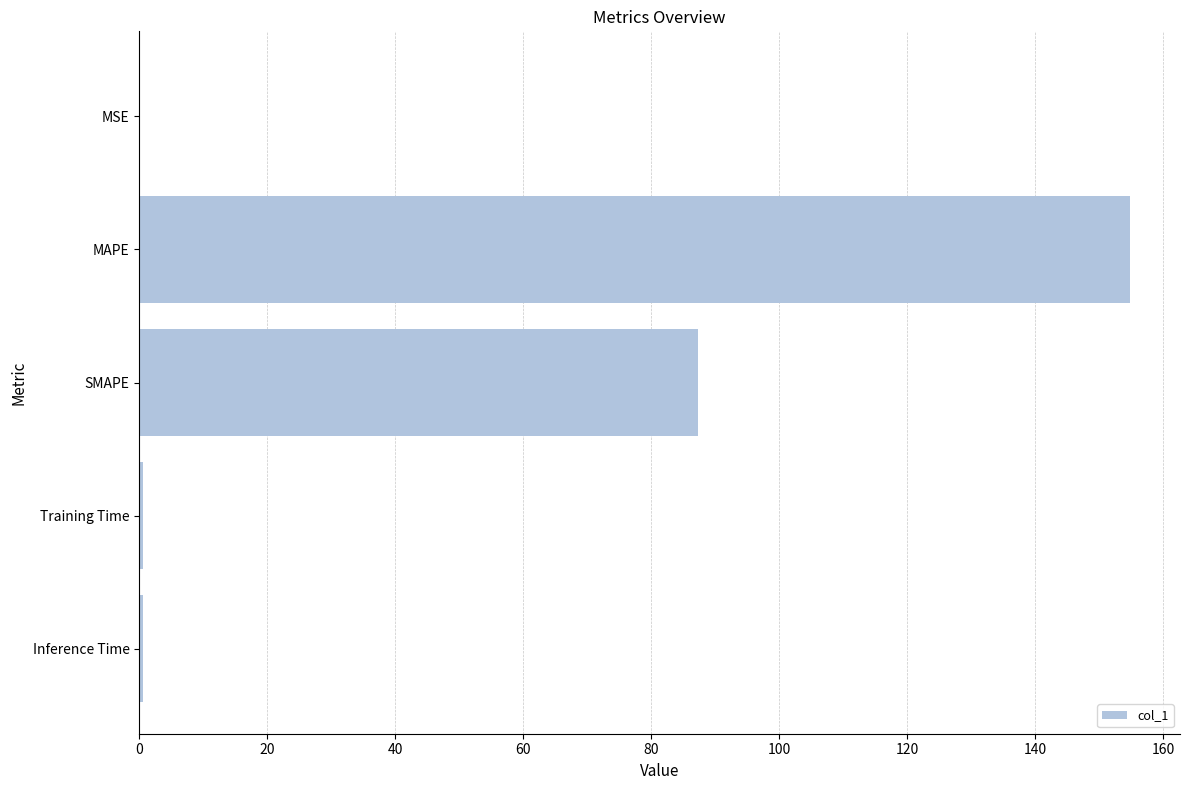

What is the sum of all values?

243.4